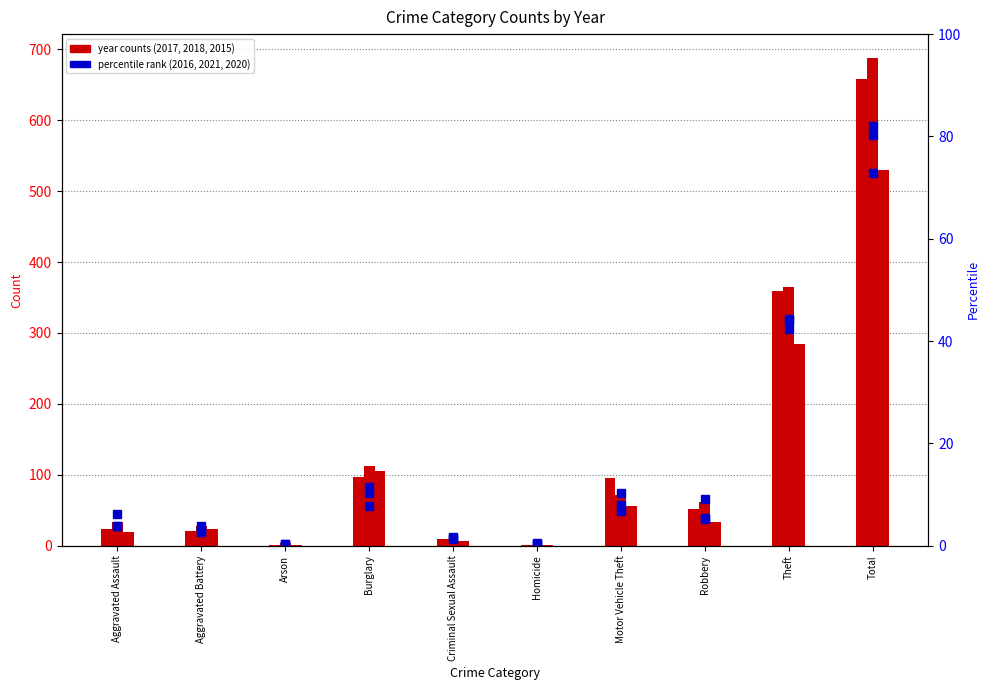

Is the value of 2020 at Theft greater than the value of 2017 at Theft?

No